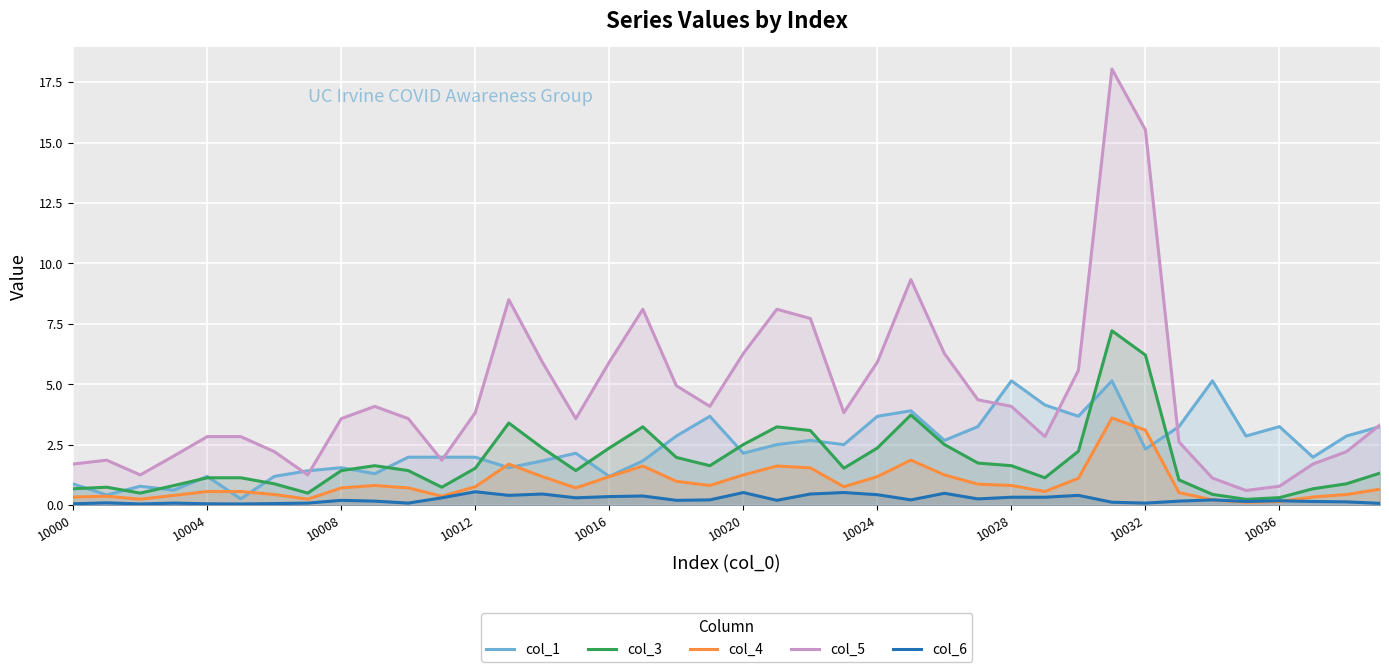

Is it true that col_3 equals 10.0 at 31?

False